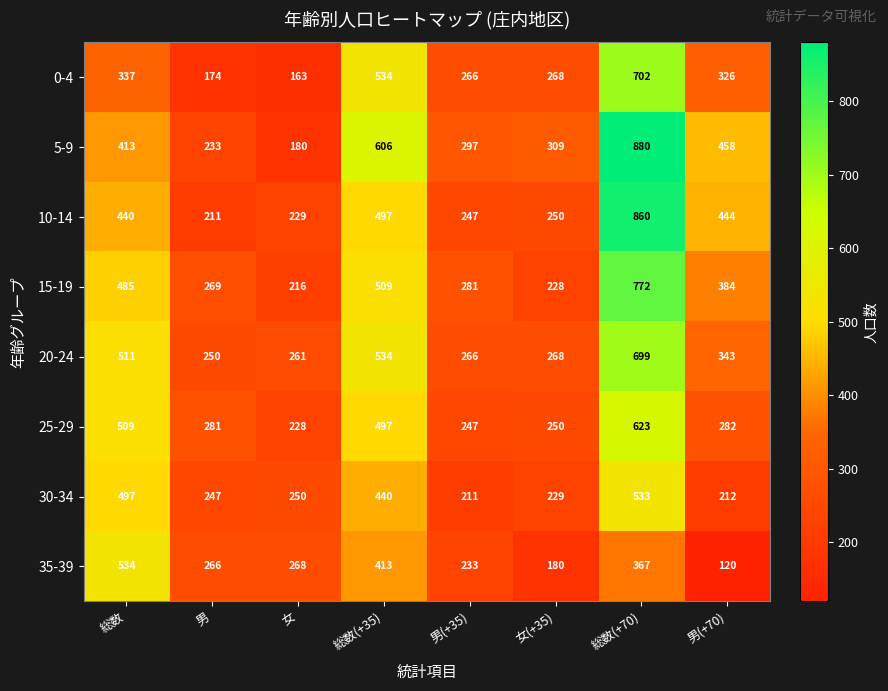

At which category is the sum across all series the highest?

総数(+70)